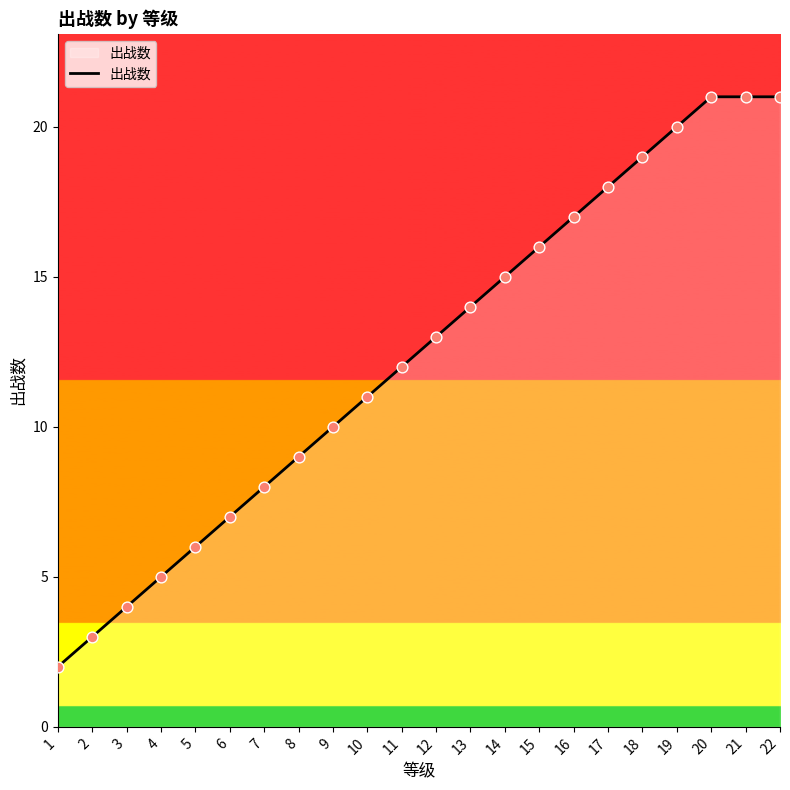

Between 13 and 7, which is larger?

13